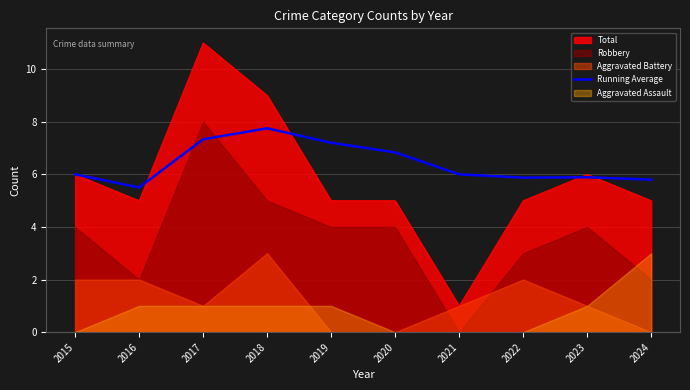

Does the chart display data point markers on the line(s)?

No